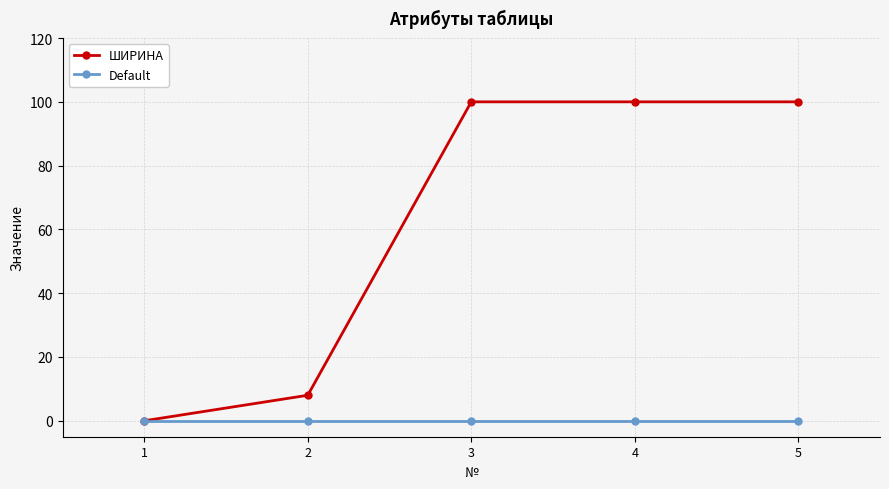

The Default series shows 0 at 5. True or false?

True